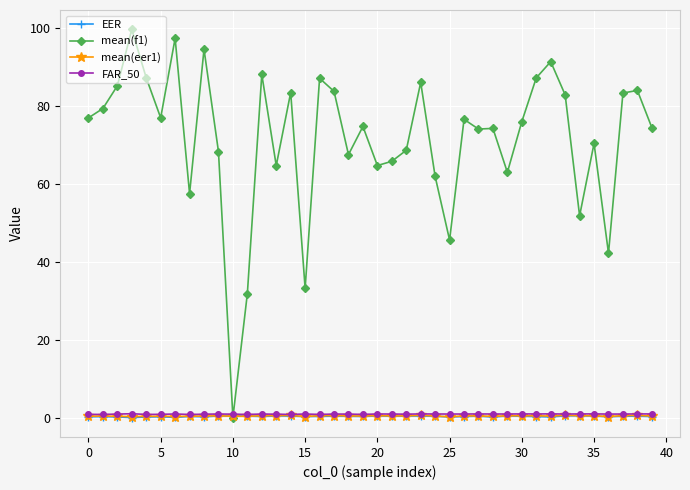

Which series has the largest range (max minus min)?

mean(f1)